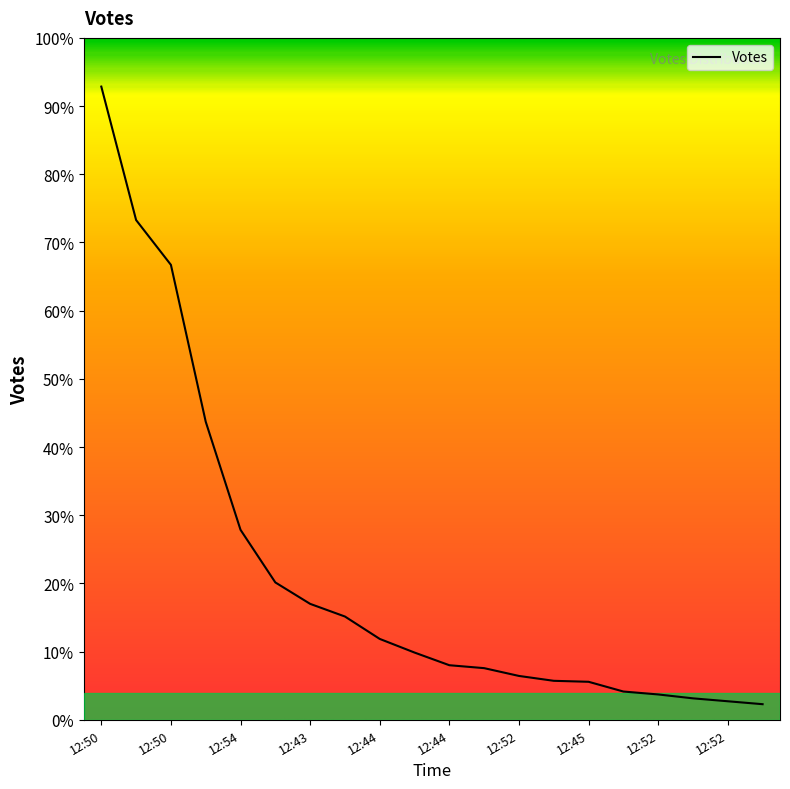

Is this an area chart (filled region under the line)?

Yes